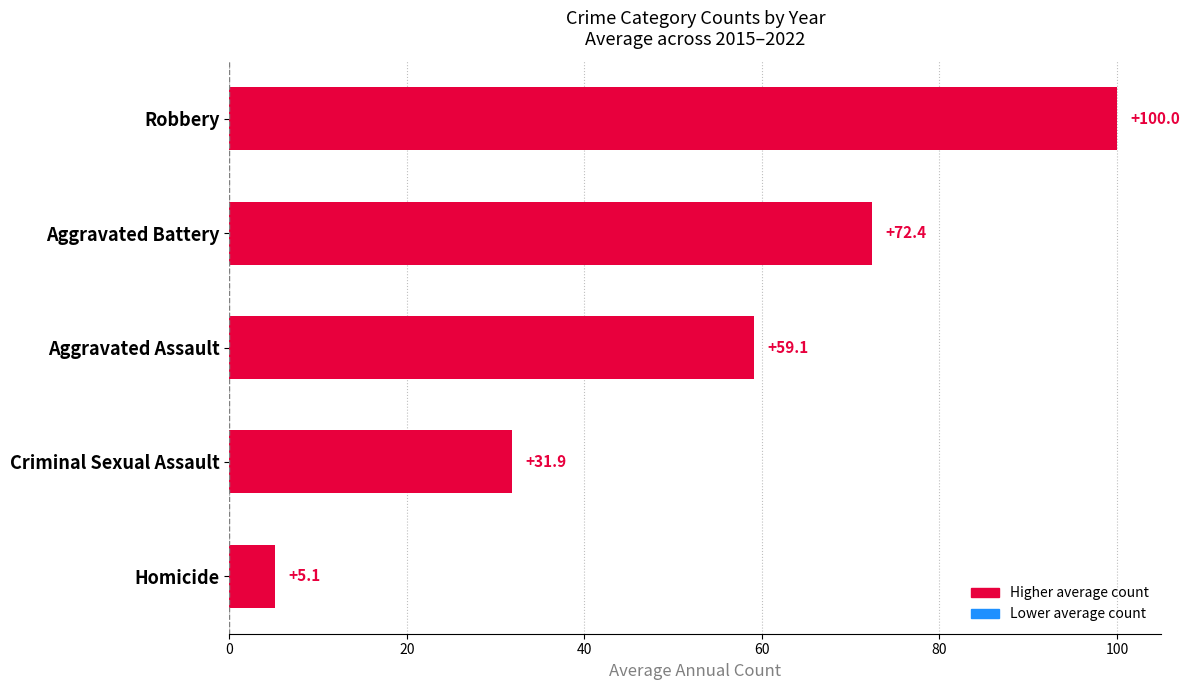

What is the change in value from Aggravated Assault to Homicide?

-54.0